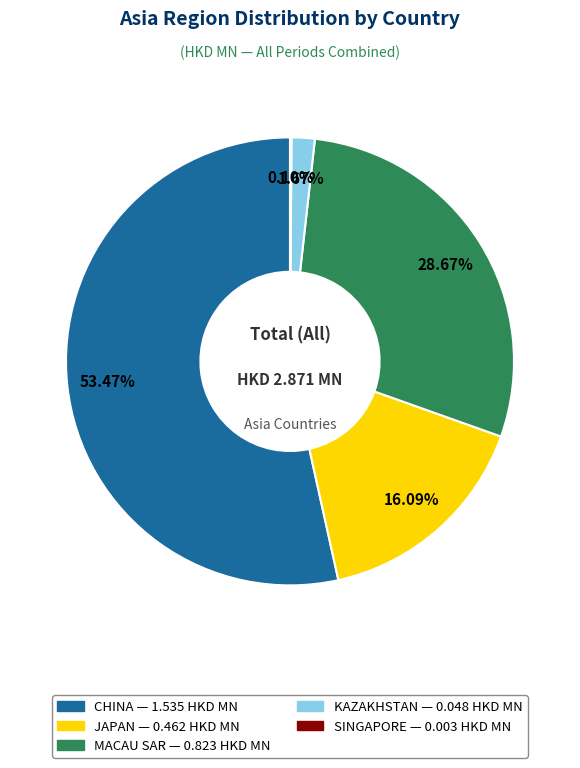

Which category accounts for the majority?

CHINA